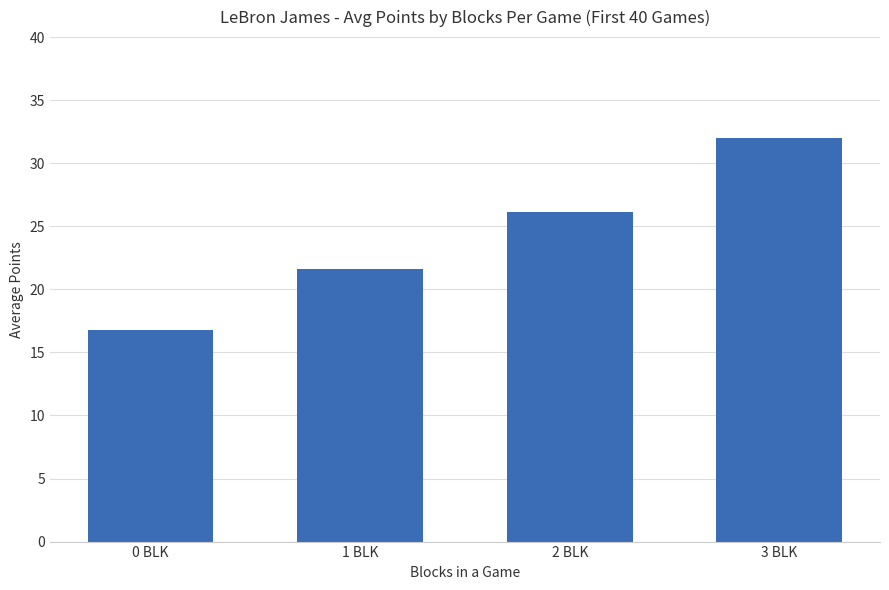

Reading left to right, extract all data points from this chart.

16.8	21.6	26.1	32.0